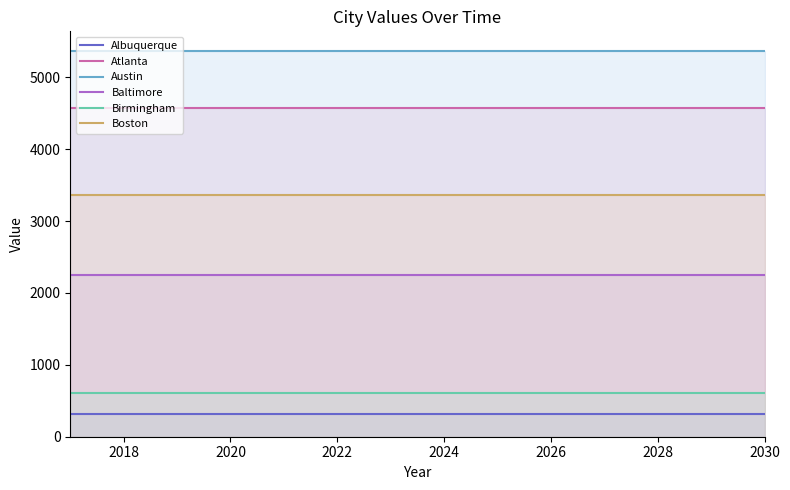

What is the greatest value displayed?

5371.8